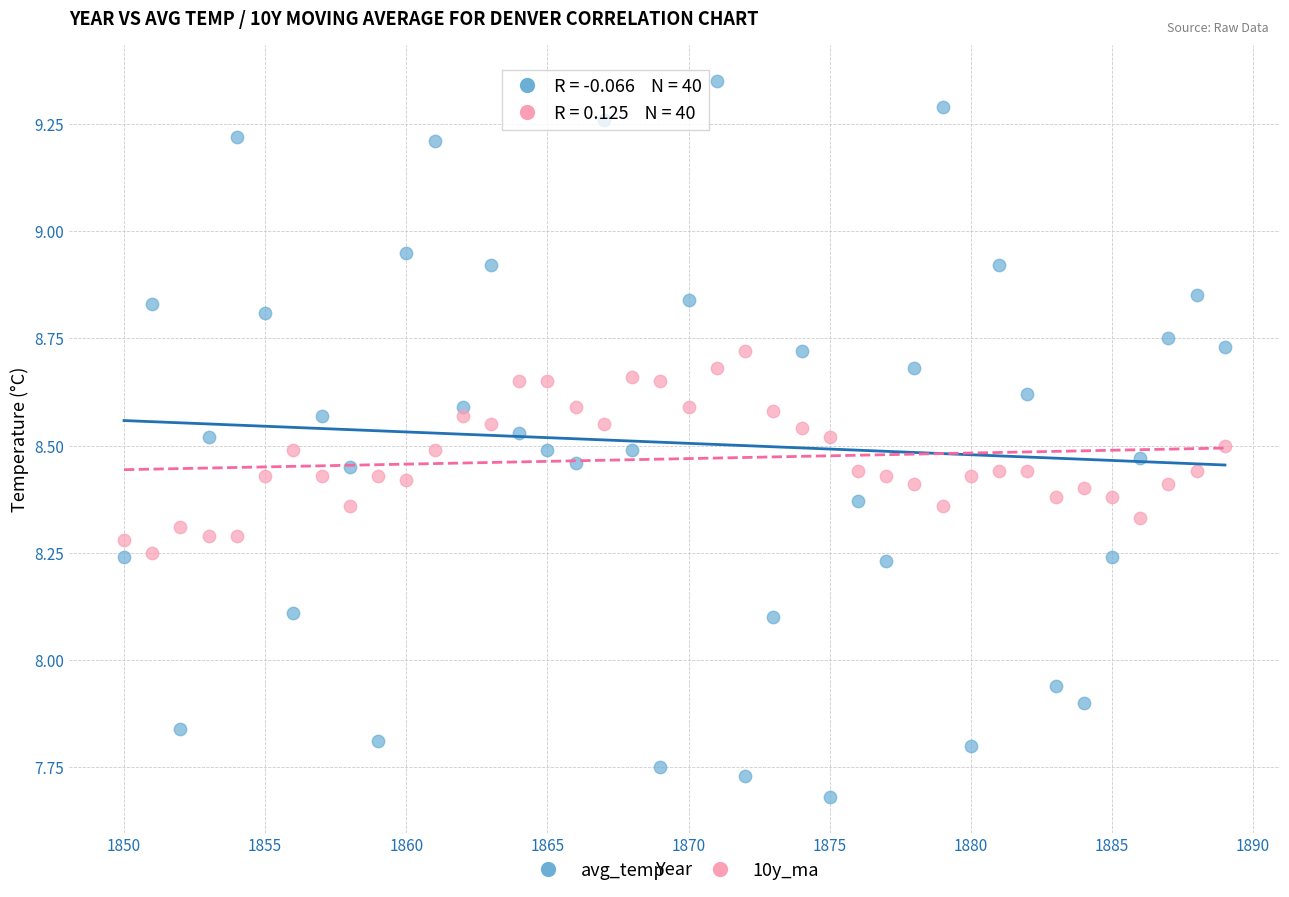

What is the X range (max minus min) for the scatter plot?

39.0